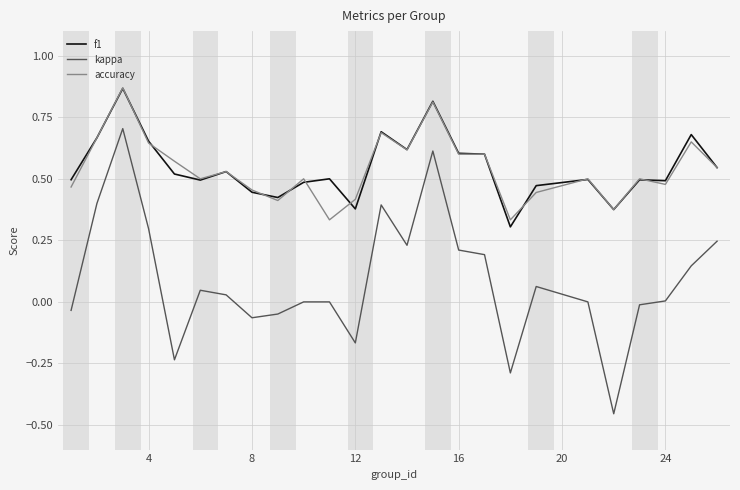

True or false: accuracy and kappa intersect in this chart.

False